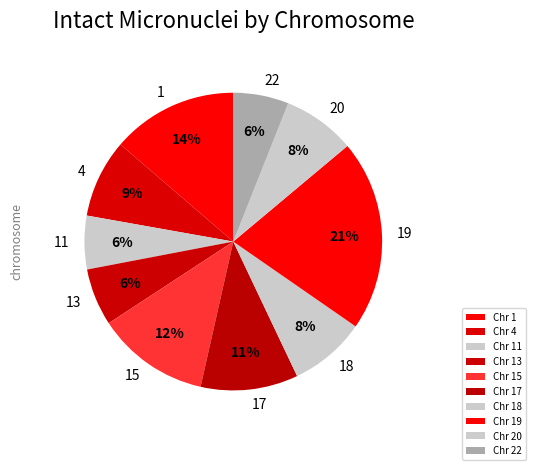

Count the number of slices in the pie.

10